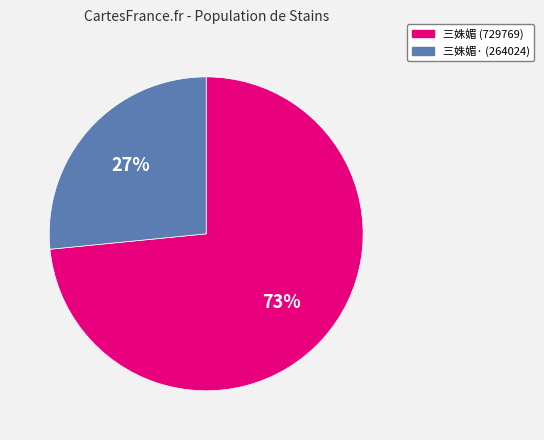

To the nearest percent, what is the average slice percentage?

50%